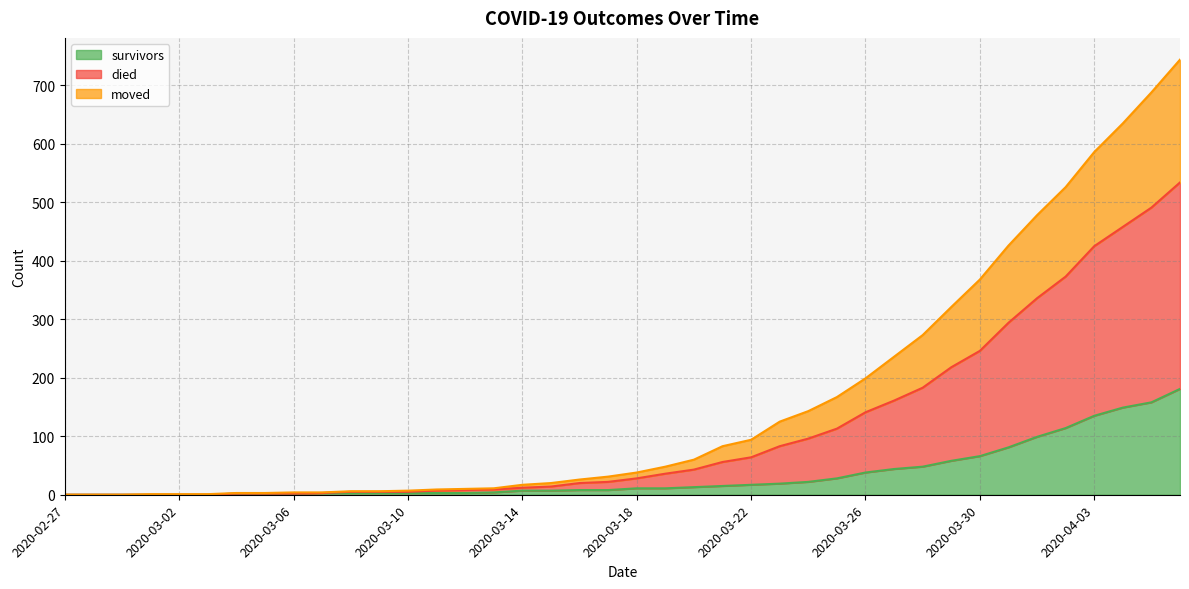

Which series changed the most between 2020-02-29 and 2020-03-05?

died